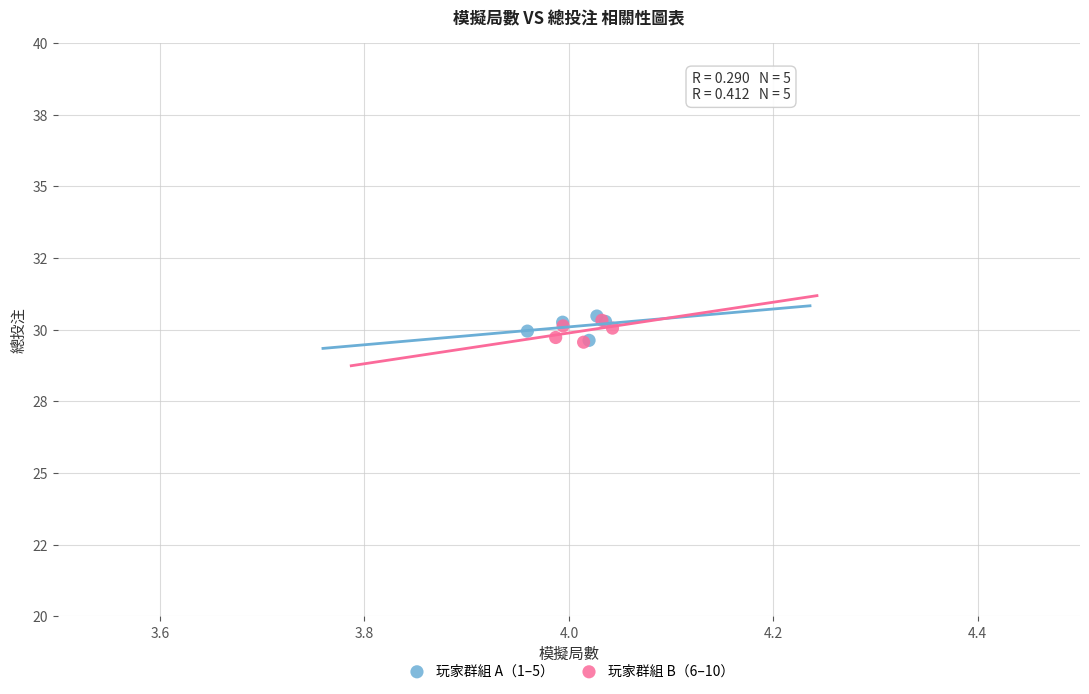

What are all the series names shown in the legend?

玩家群組 A（1–5）, 玩家群組 B（6–10）